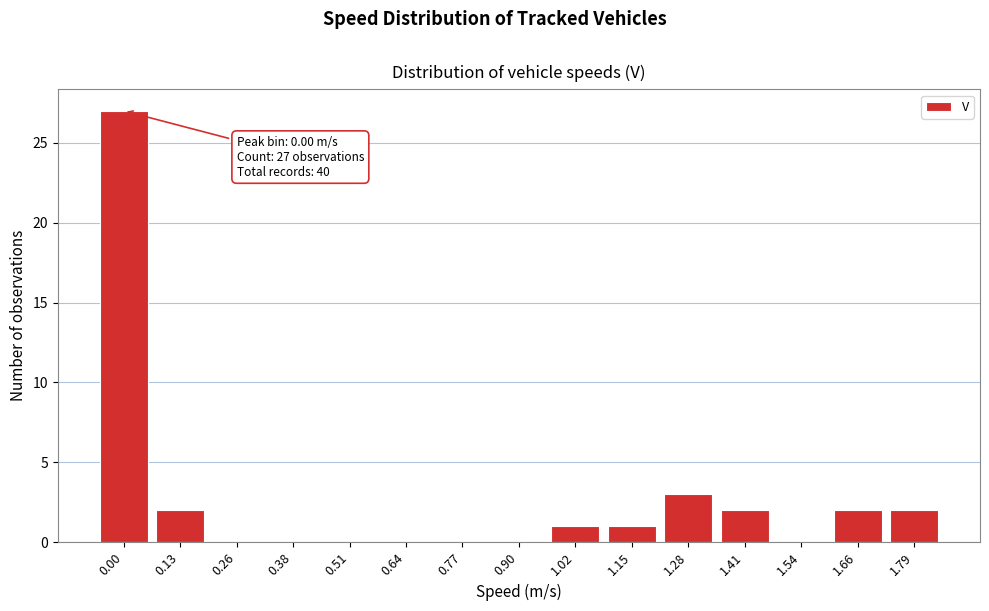

Reading left to right, list all the values displayed in this chart.

0.00=27	0.13=2	0.26=0	0.38=0	0.51=0	0.64=0	0.77=0	0.90=0	1.02=1	1.15=1	1.28=3	1.41=2	1.54=0	1.66=2	1.79=2